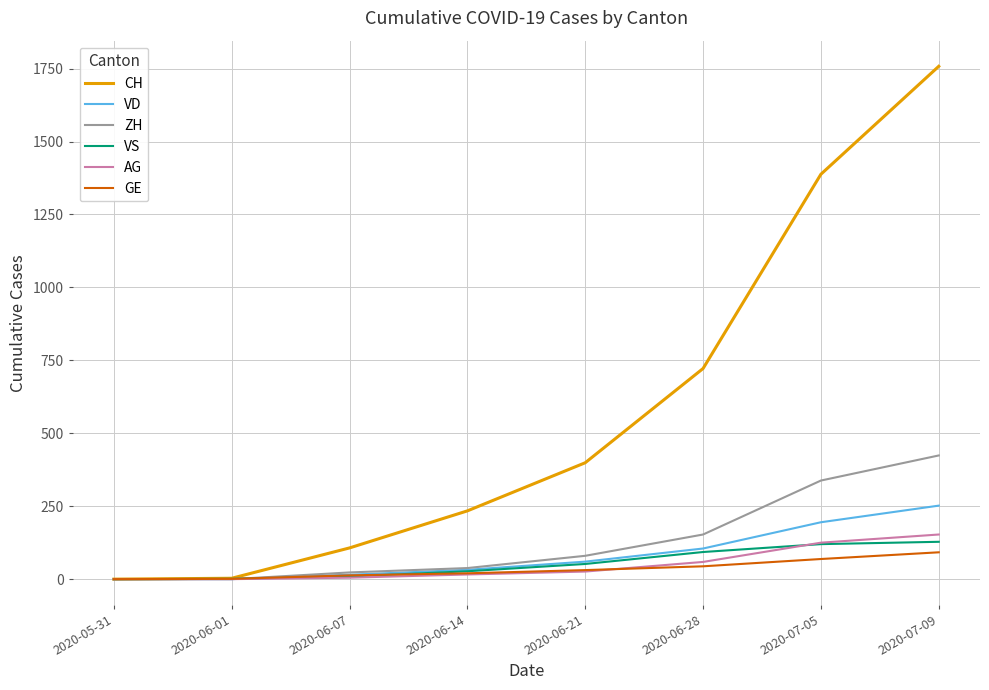

Which series has the largest range (max minus min)?

CH